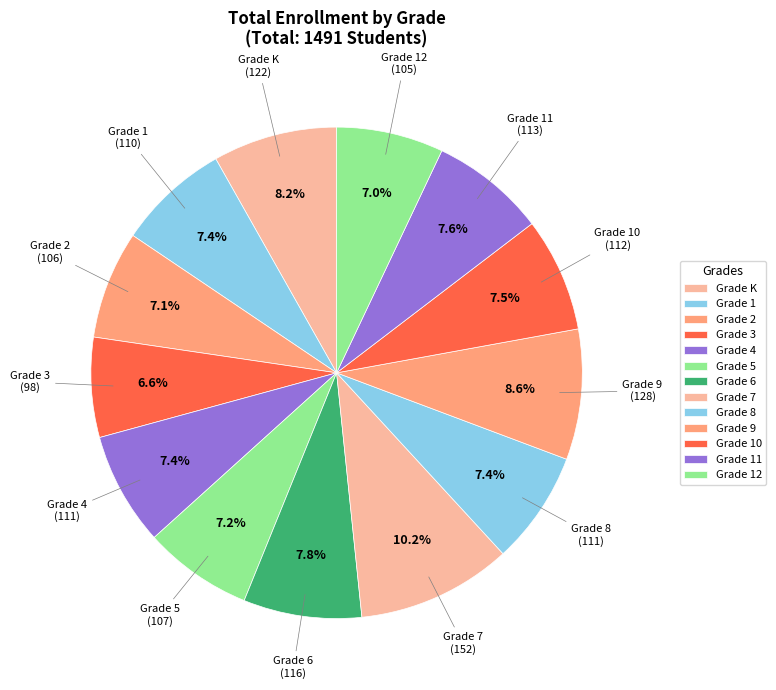

Which category has the smallest portion of the pie?

Grade 3